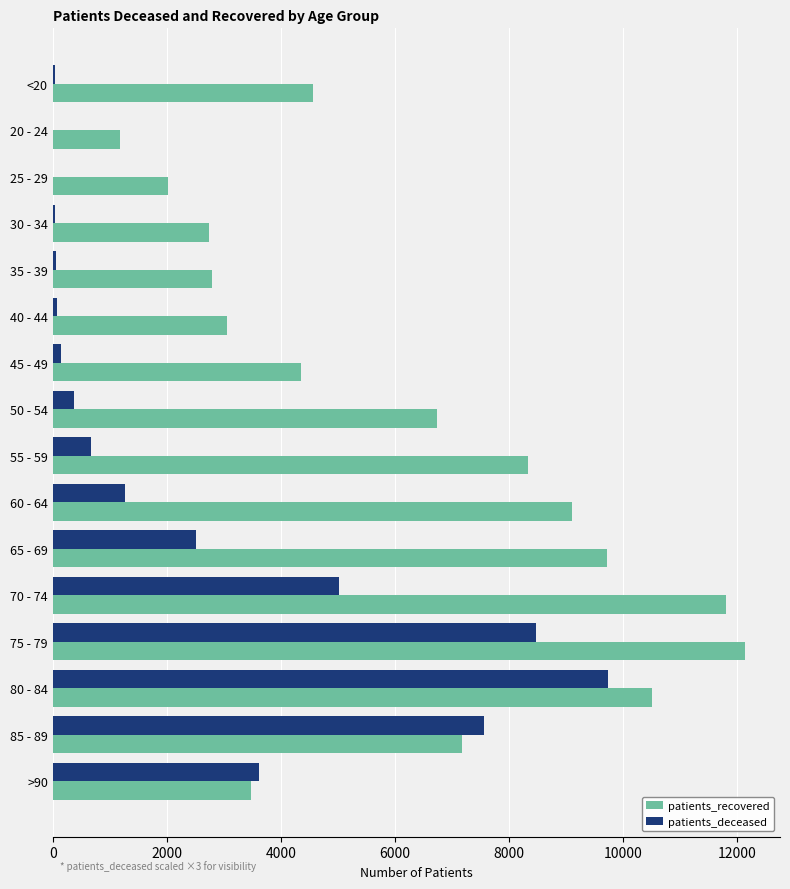

What are all the series names shown in the legend?

patients_recovered, patients_deceased